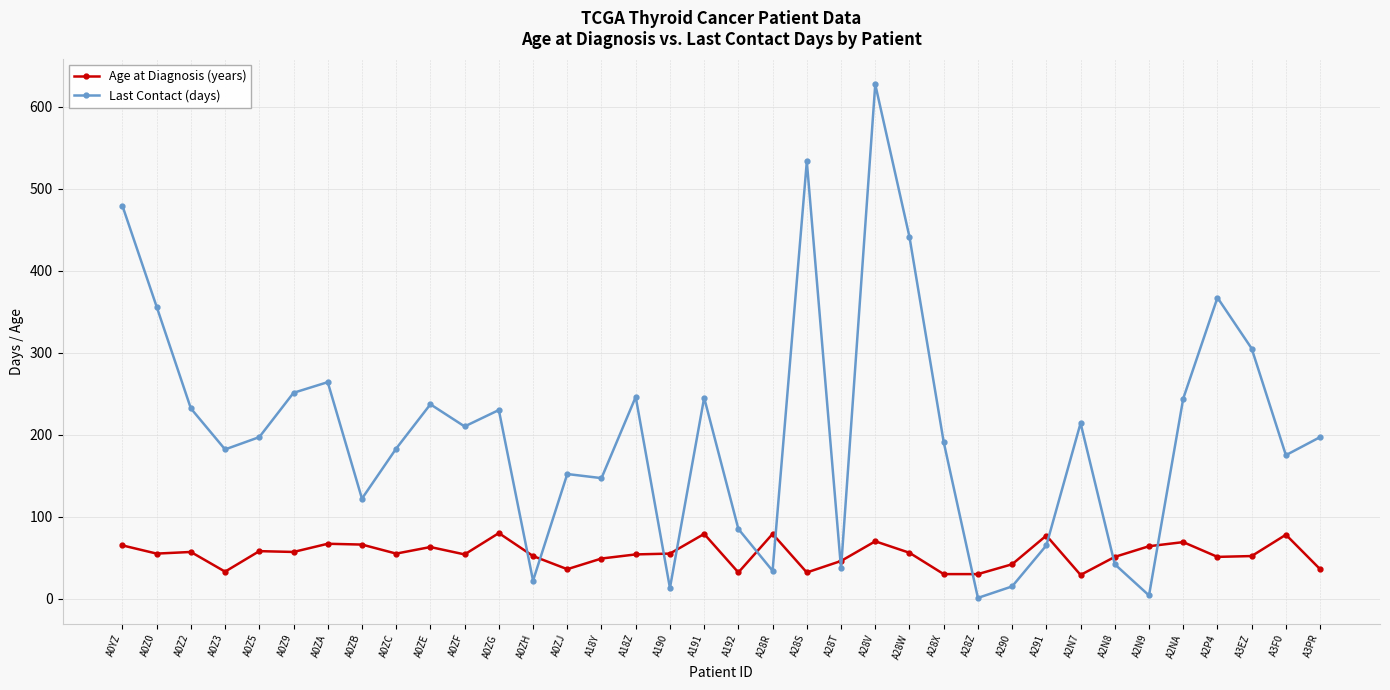

Where is Last Contact (days) nearest to the value 314?

A3EZ